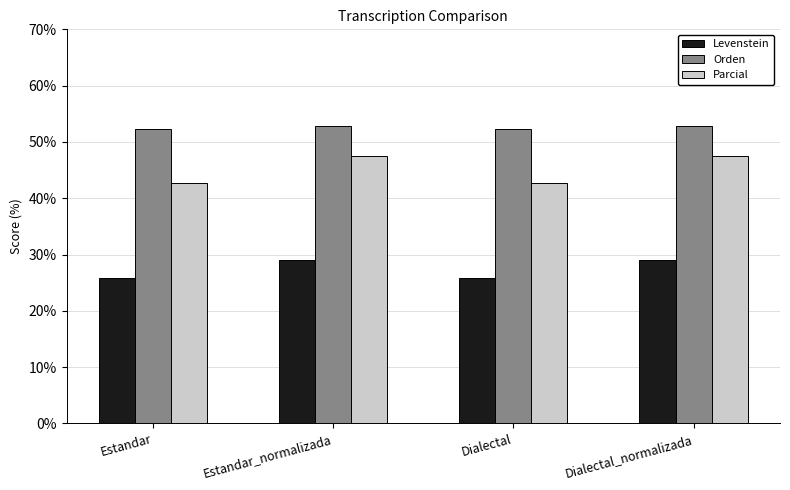

What are all the series names shown in the legend?

Levenstein, Orden, Parcial